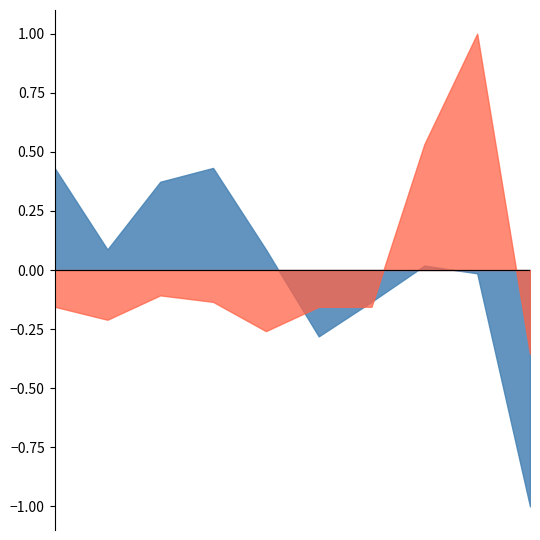

What is the greatest value displayed?

1.0